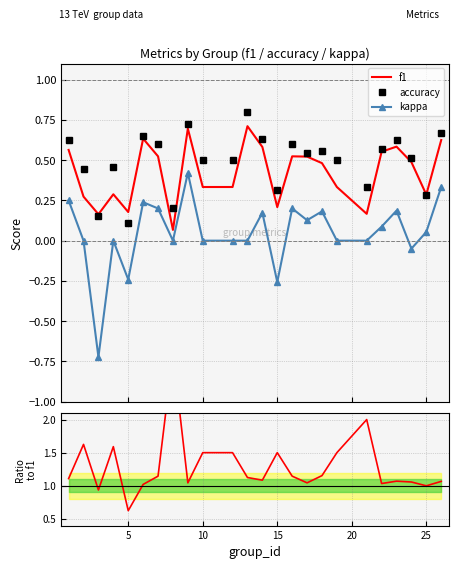

What is the maximum value for accuracy?

0.8